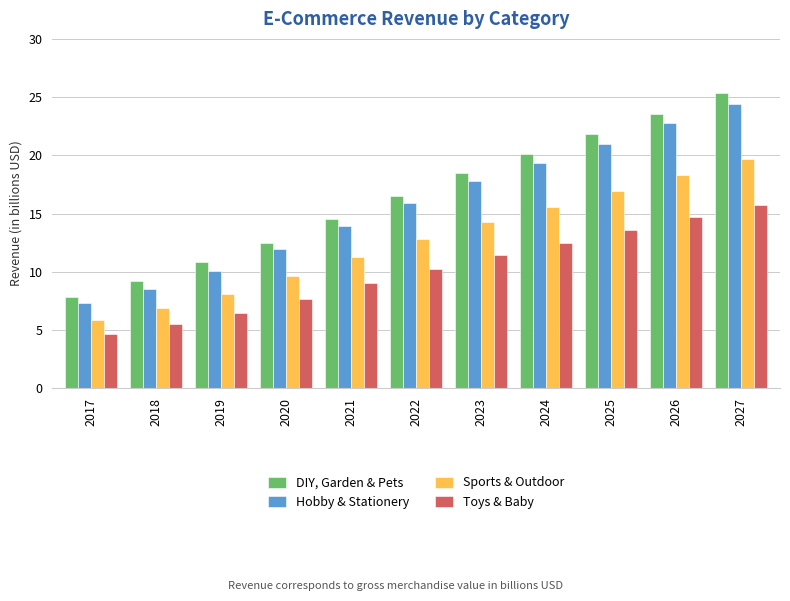

How many groups of bars are there?

11